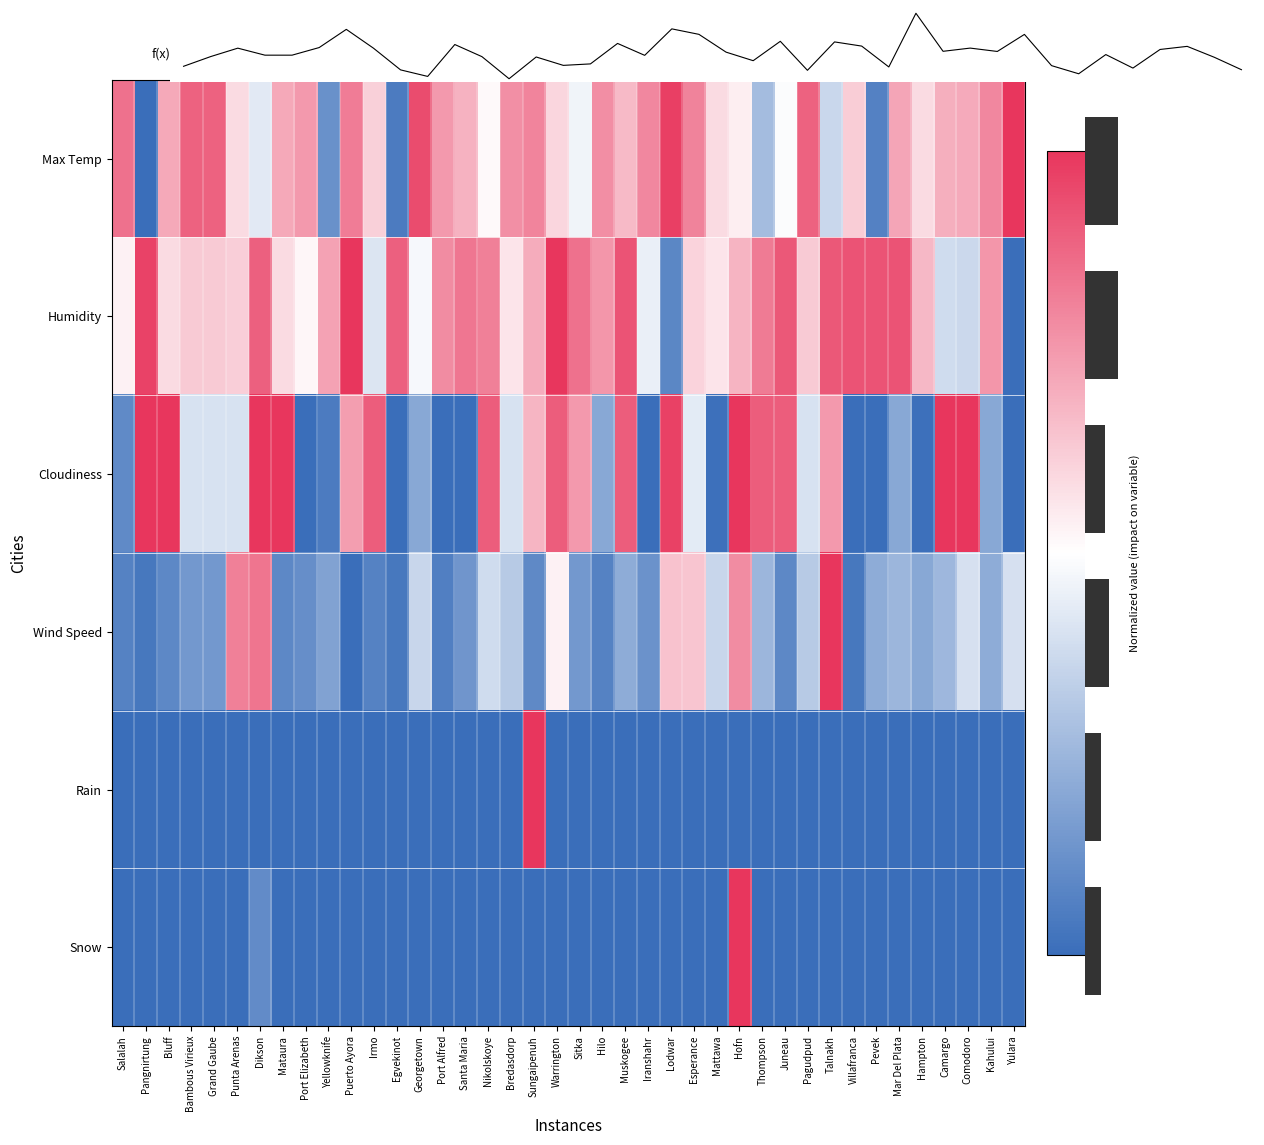

Is the value of Snow at Kahului greater than the value of Wind Speed at Punta Arenas?

No